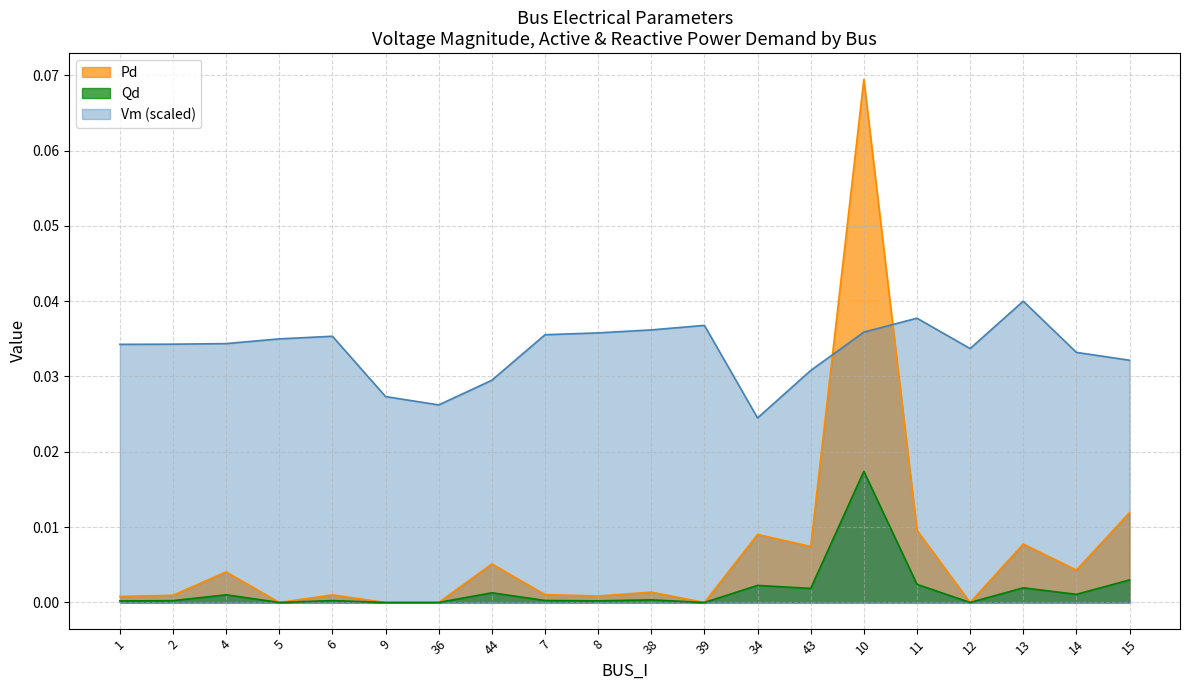

Between 44 and 38, which series saw the biggest shift?

Vm (scaled)